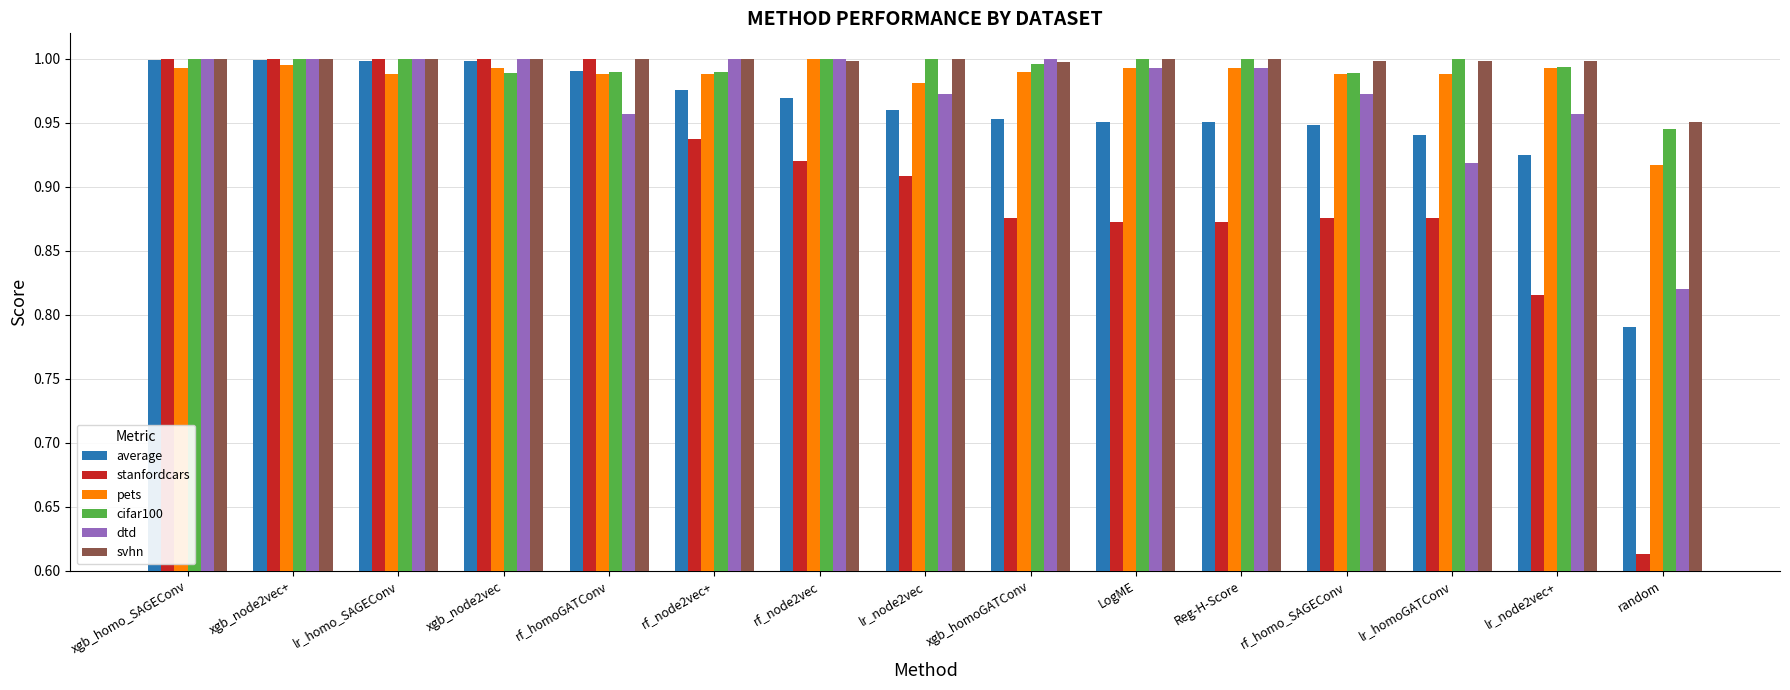

At which label is dtd closest to 0?

random